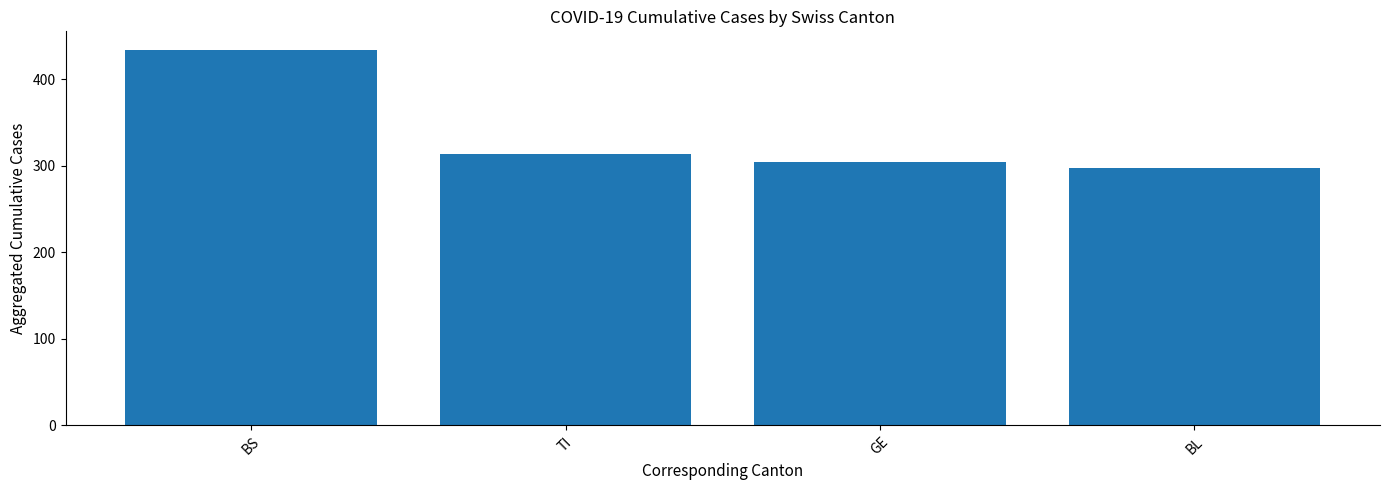

Count the number of data series in this chart.

1